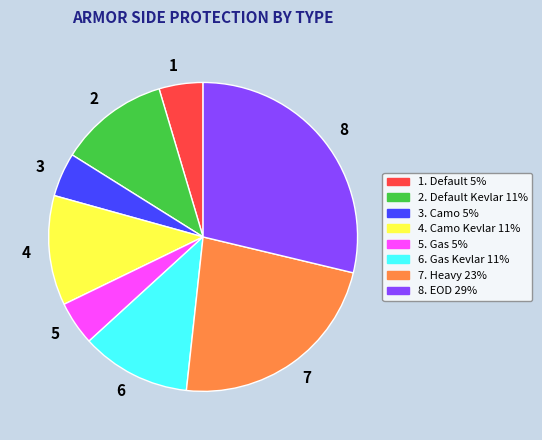

The 1 slice represents 5% of the pie. True or false?

True